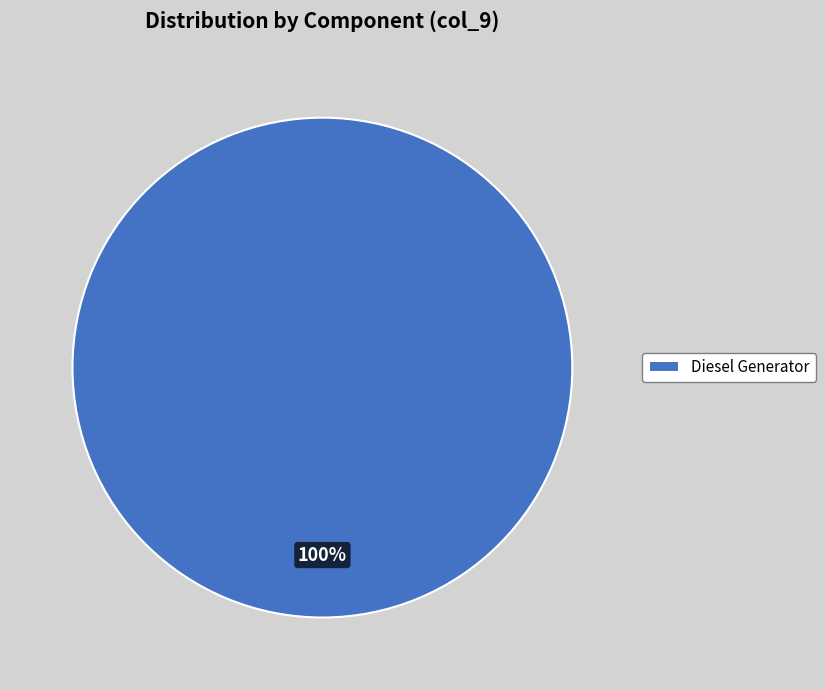

Rank the categories by value from lowest to highest.

Diesel Generator